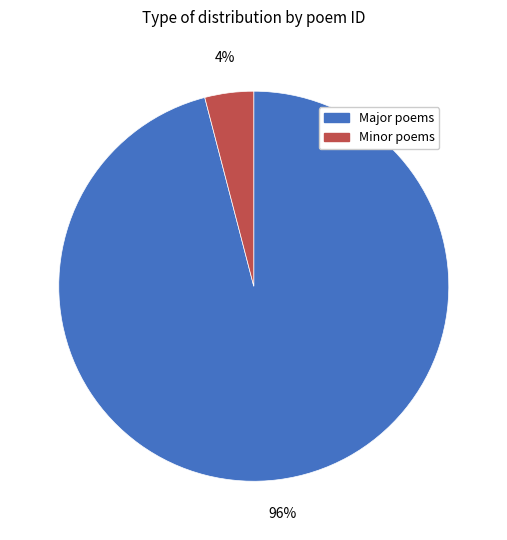

How many segments does this pie chart have?

2